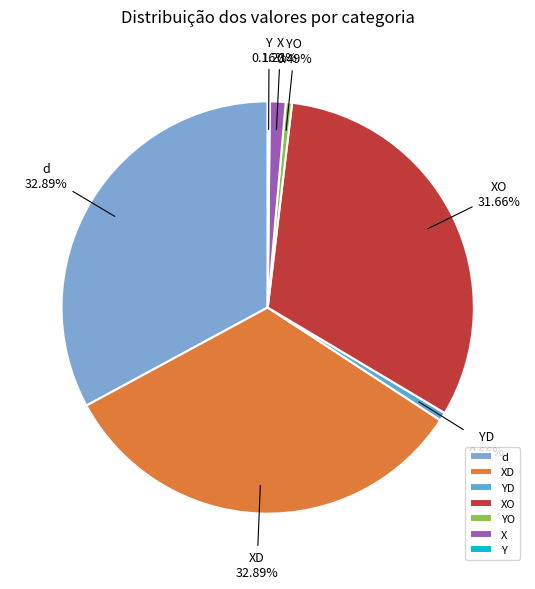

Does XO account for over 50% of the chart?

No